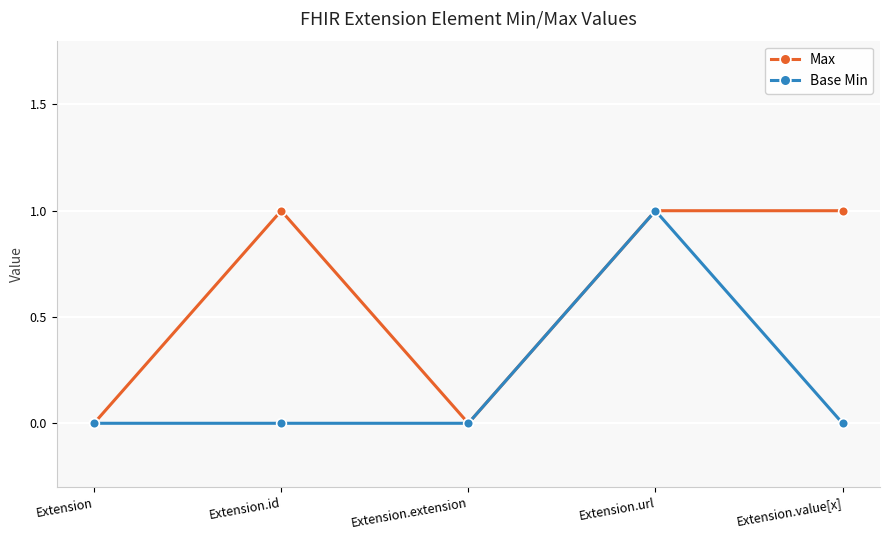

True or false: Base Min has more than 0 interior local peaks.

True